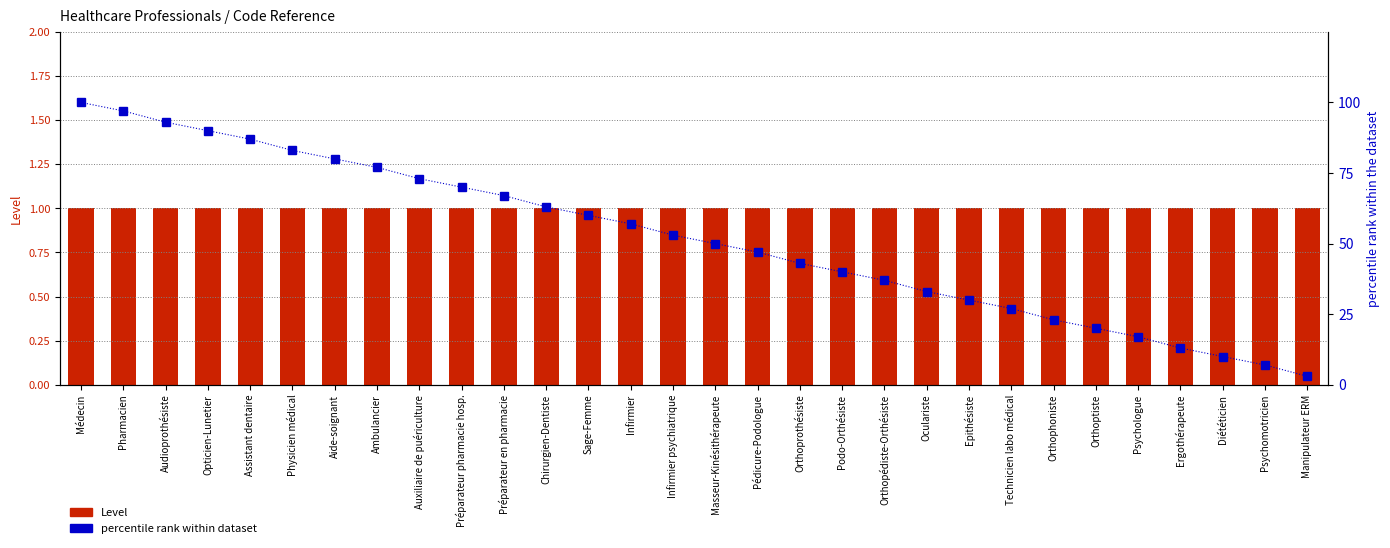

The Level (primary) series shows 2 at Médecin. True or false?

False